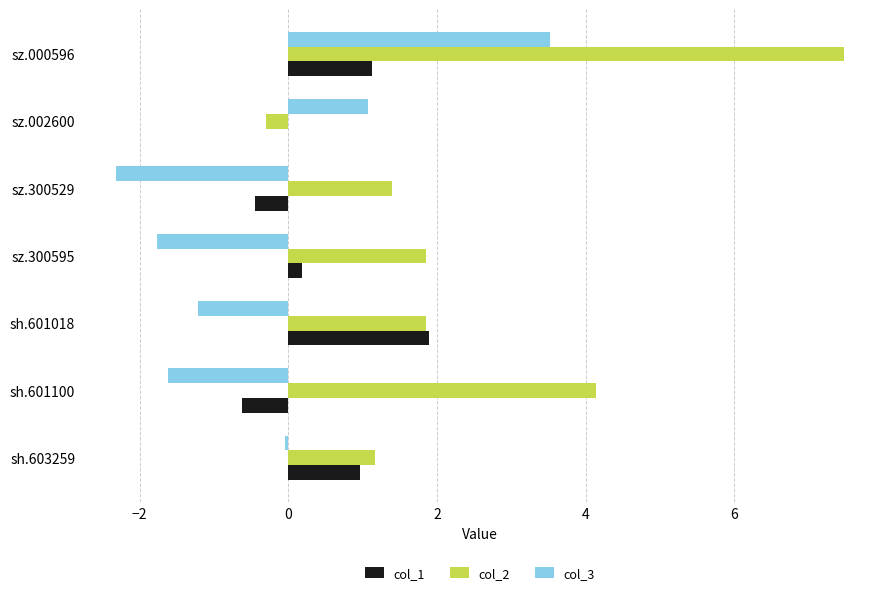

How many positive values does the col_3 series have?

2